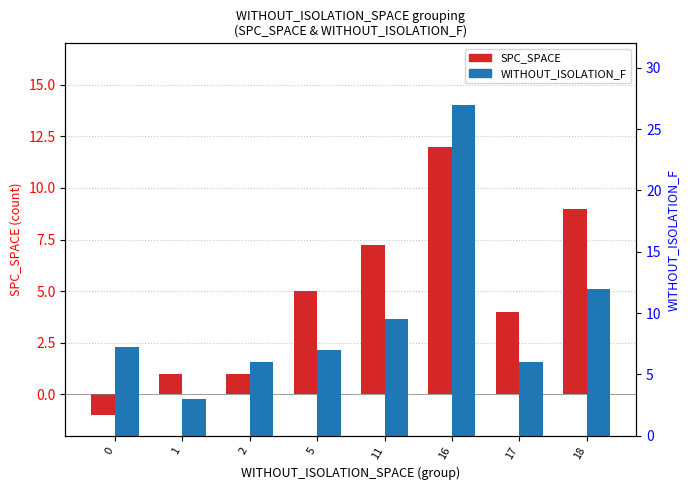

Which series has the largest range (max minus min)?

WITHOUT_ISOLATION_F